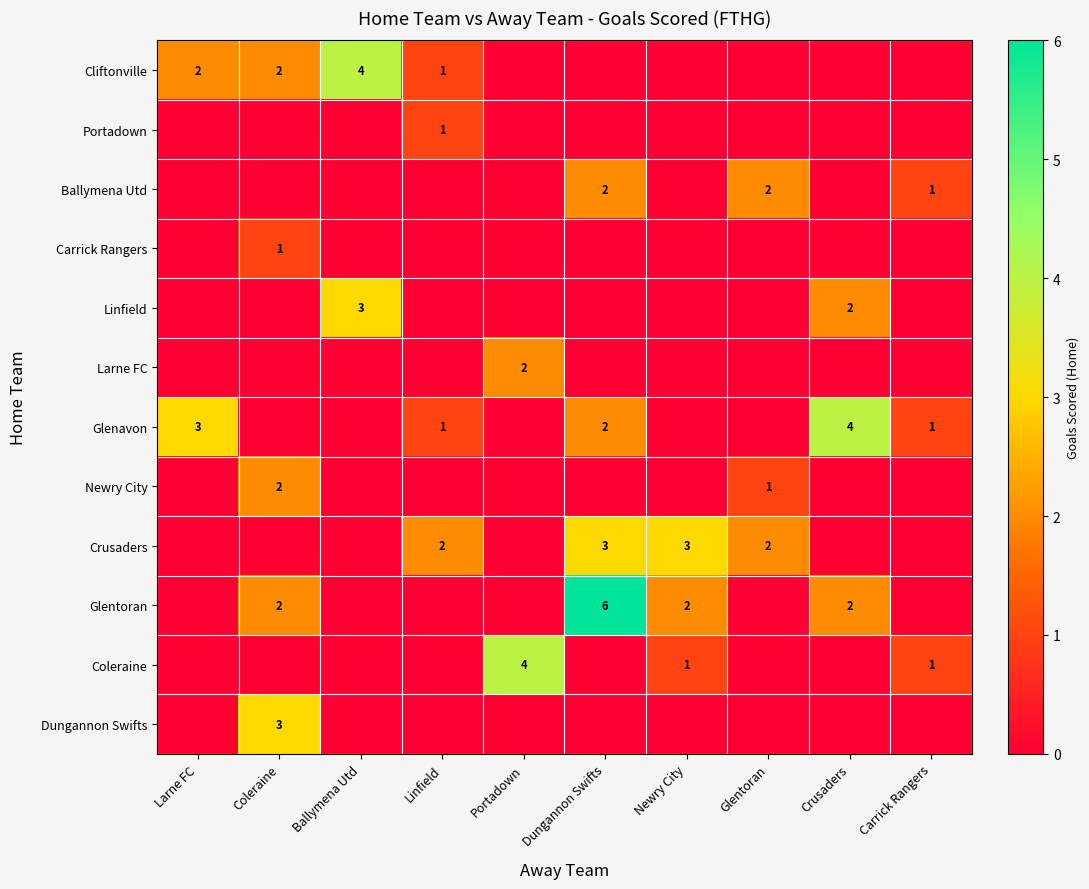

True or false: Cliftonville has a value of 1 at Larne FC.

False